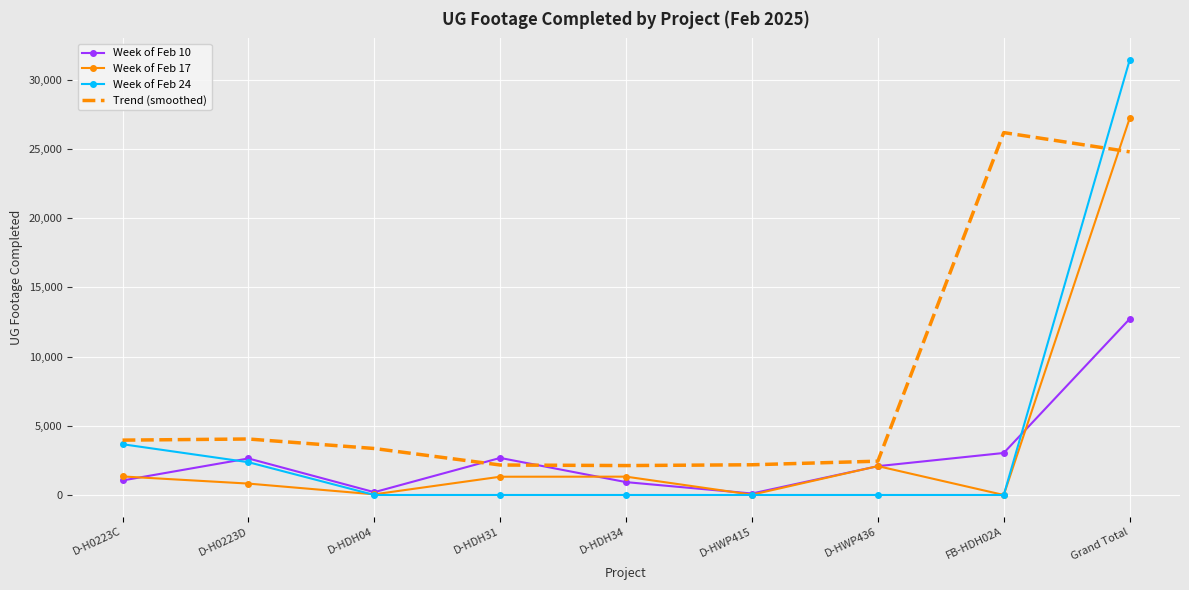

At which label is Trend (smoothed) closest to 14154?

D-H0223D